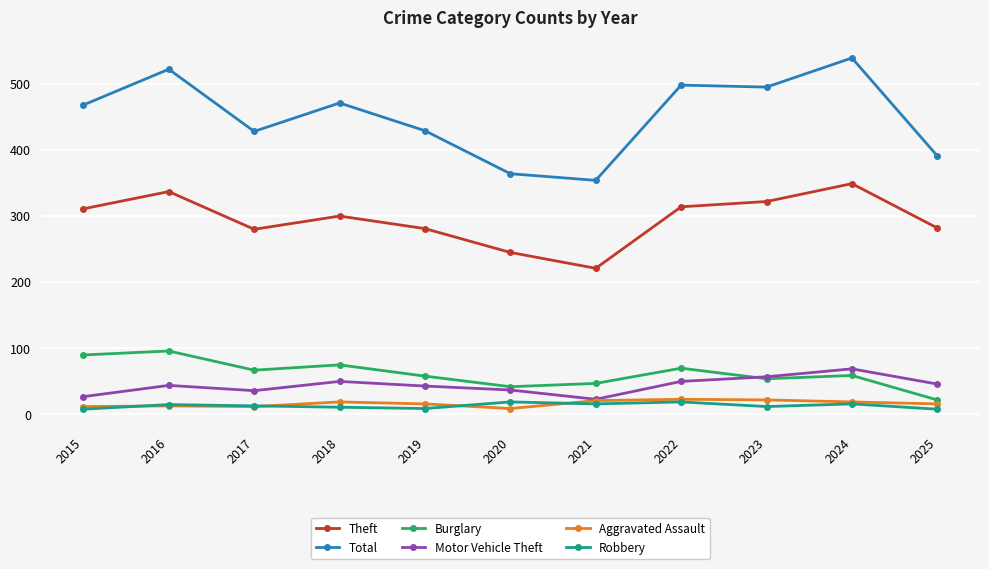

Between 2019 and 2023, which series saw the biggest shift?

Total